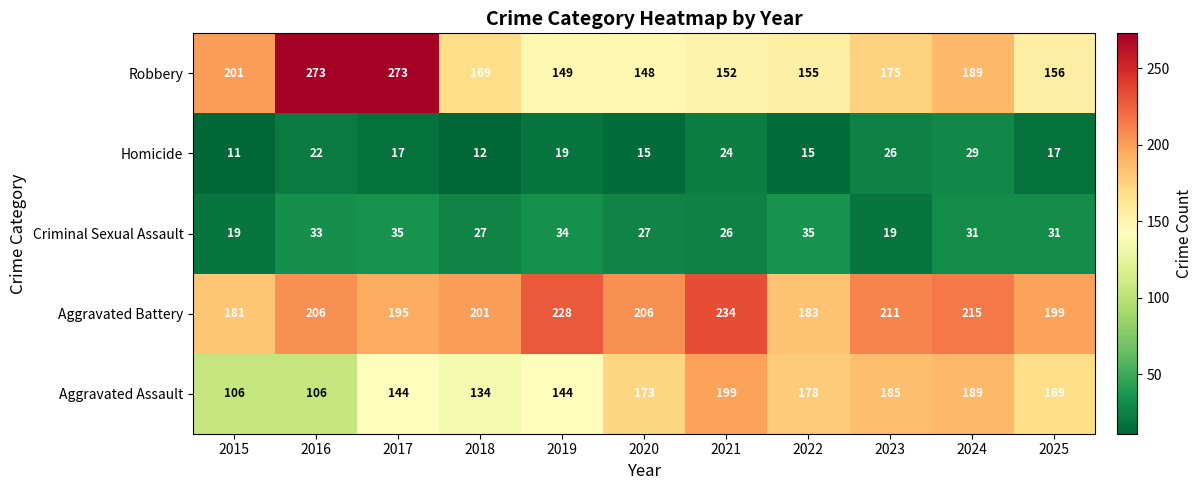

What value does the Robbery series have at 2018, to the nearest 10?

170